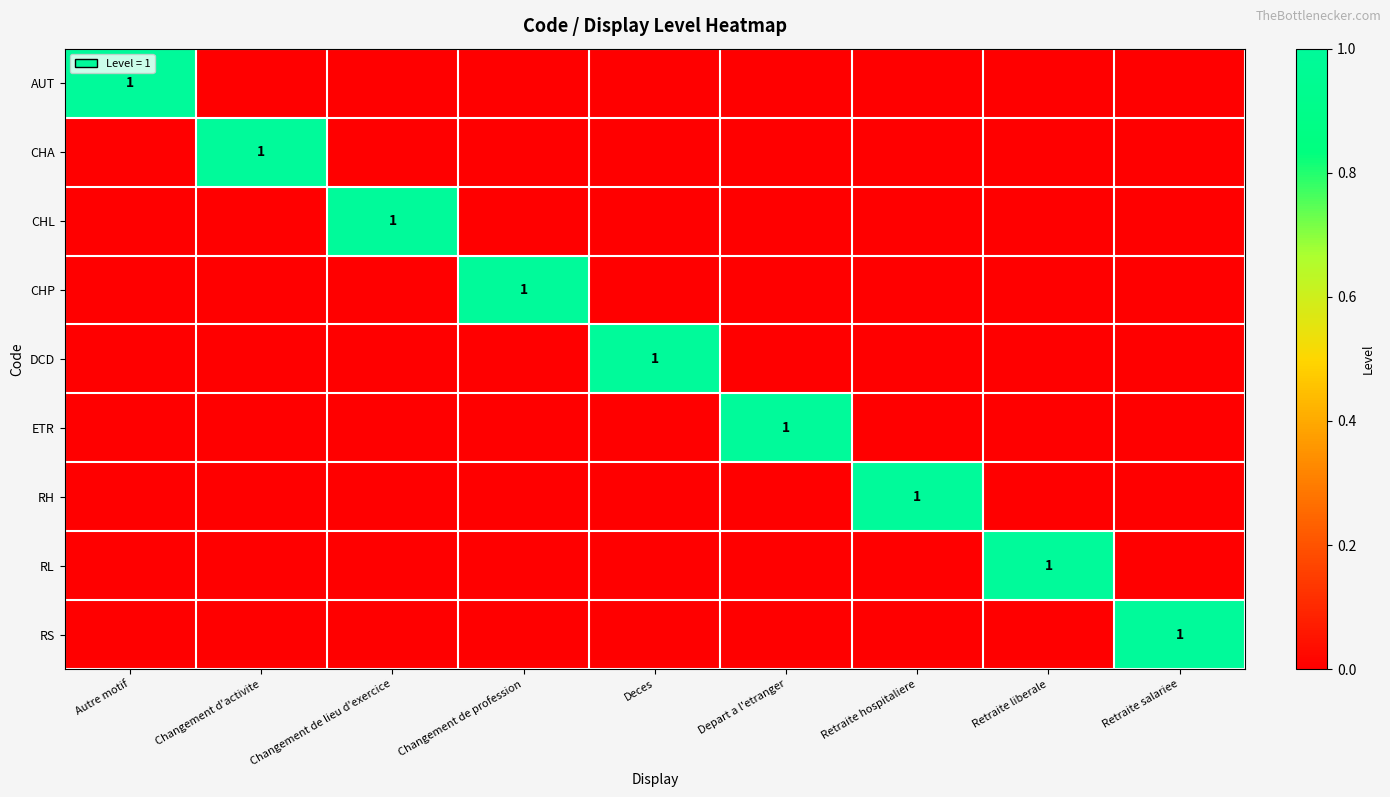

How many data points in RL are above 0?

1